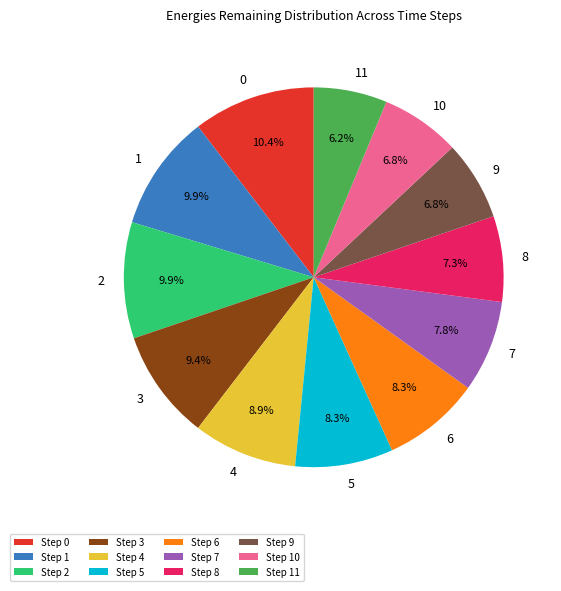

Between Step 10 and Step 0, which is larger?

Step 0